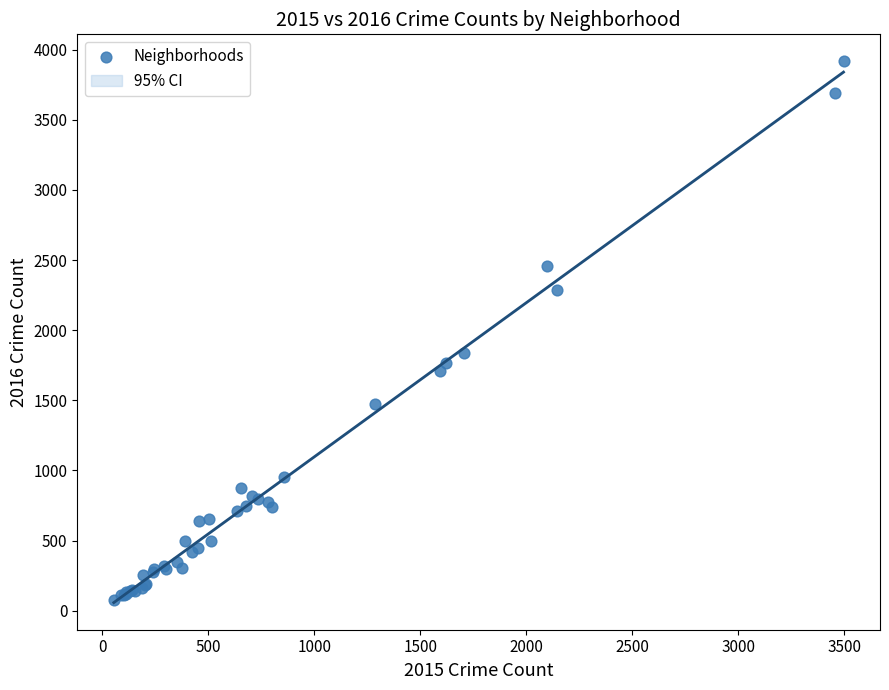

What Y value in the scatter plot is closest to 1996?

1840